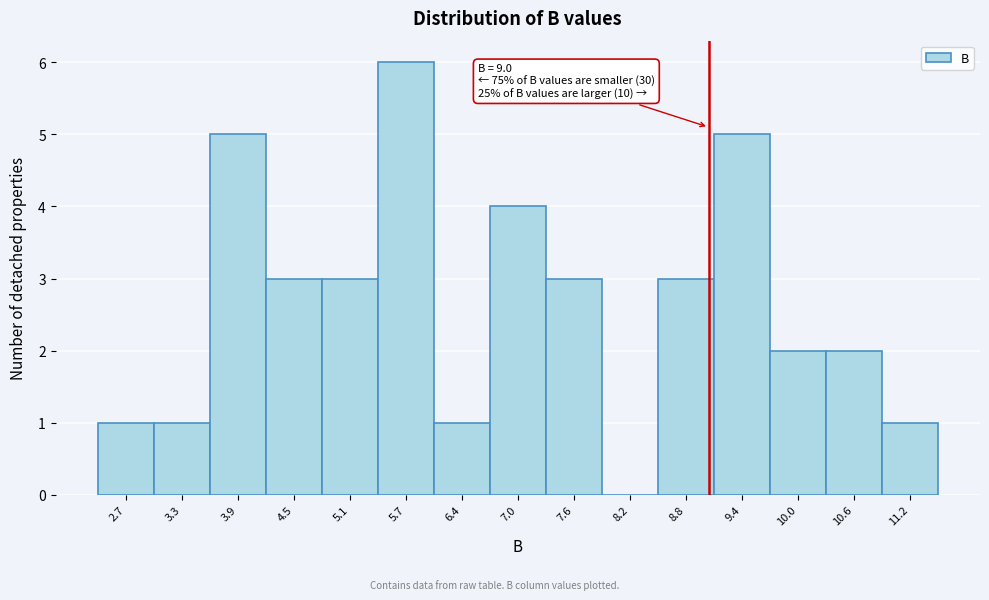

Which range on the x-axis has the tallest bar?

5.4 to 6.1